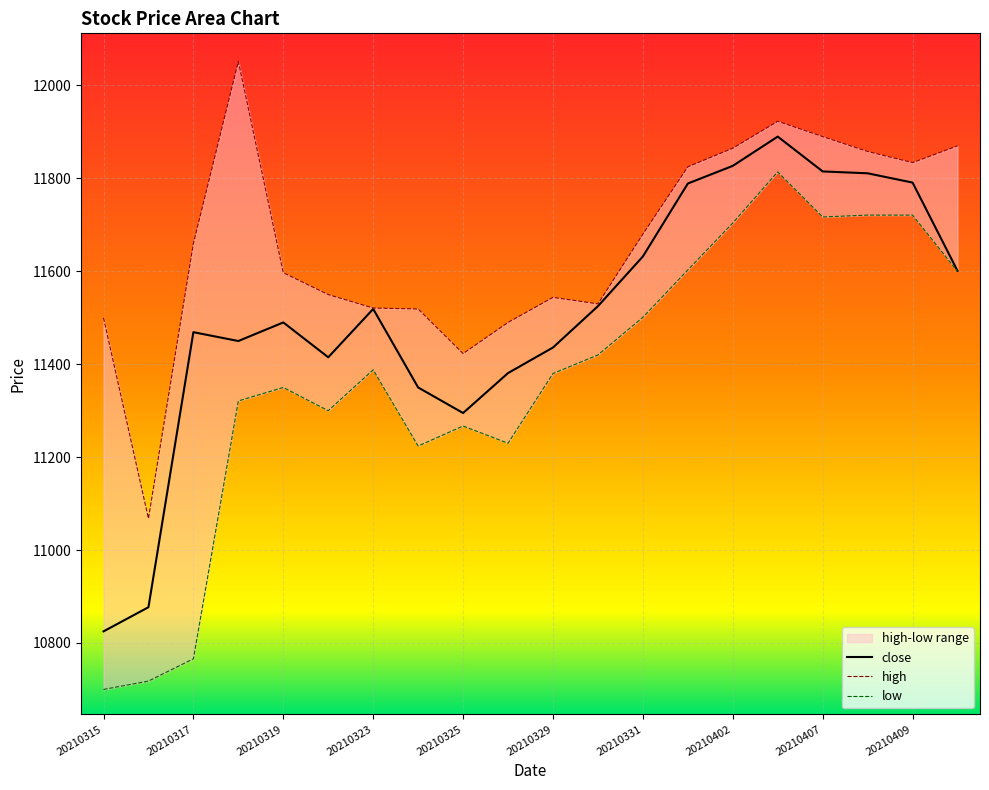

At how many categories does at least one series exceed 11337?

19